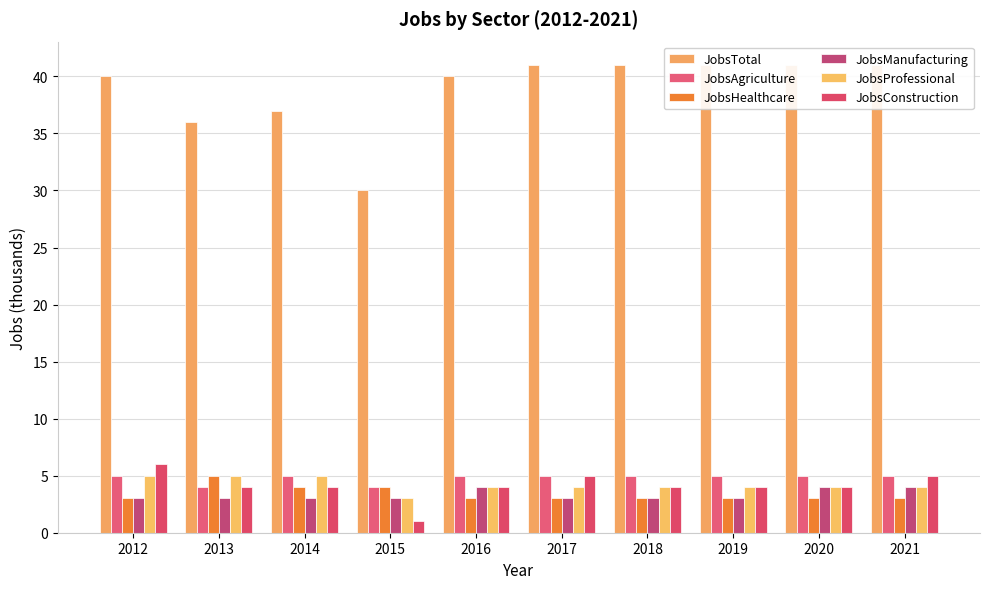

Are the bars horizontal?

No